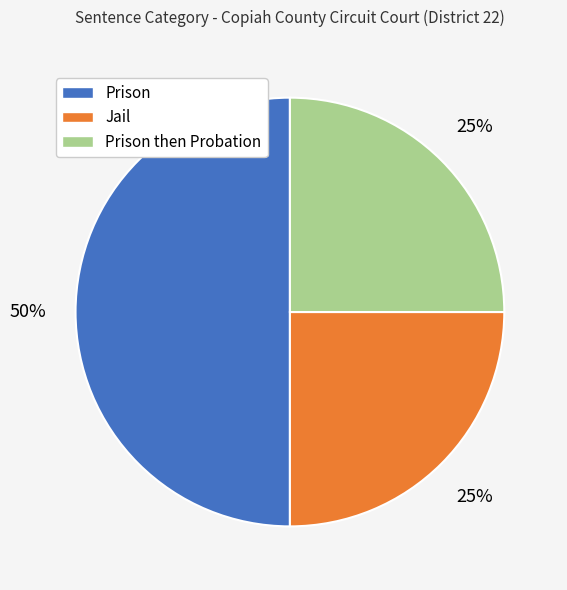

To the nearest percent, what is the difference between the largest and smallest slice percentages?

25%